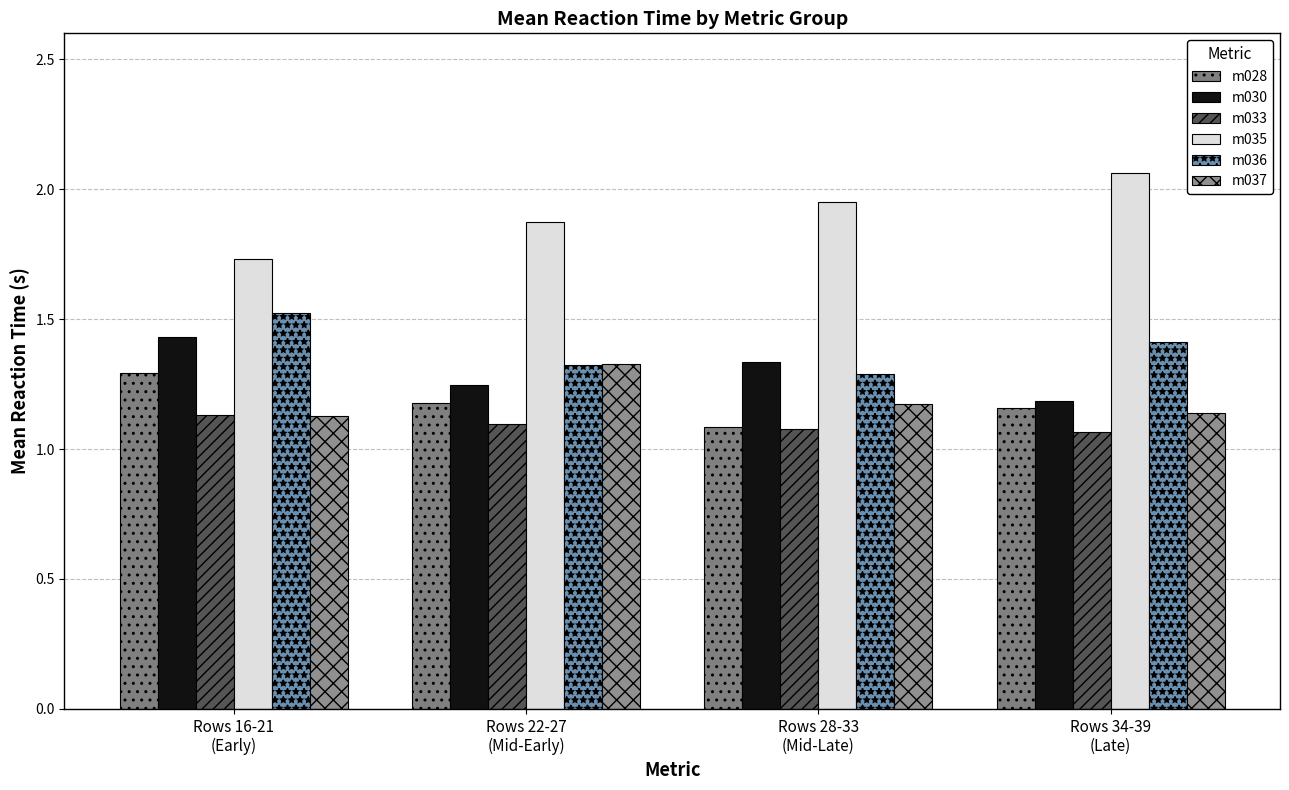

Reading left to right, what are all the values shown in this chart?

m028: 1.3	1.2	1.1	1.2
m030: 1.4	1.2	1.3	1.2
m033: 1.1	1.1	1.1	1.1
m035: 1.7	1.9	1.9	2.1
m036: 1.5	1.3	1.3	1.4
m037: 1.1	1.3	1.2	1.1